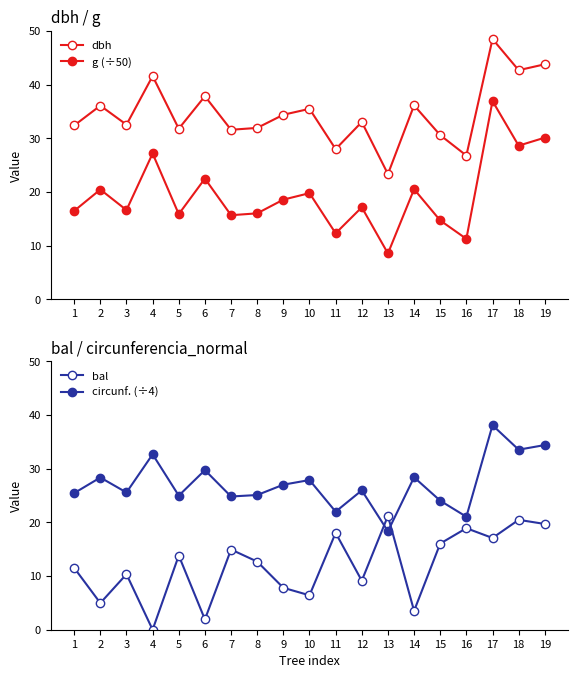

Between 6 and 7, which series saw the biggest shift?

bal